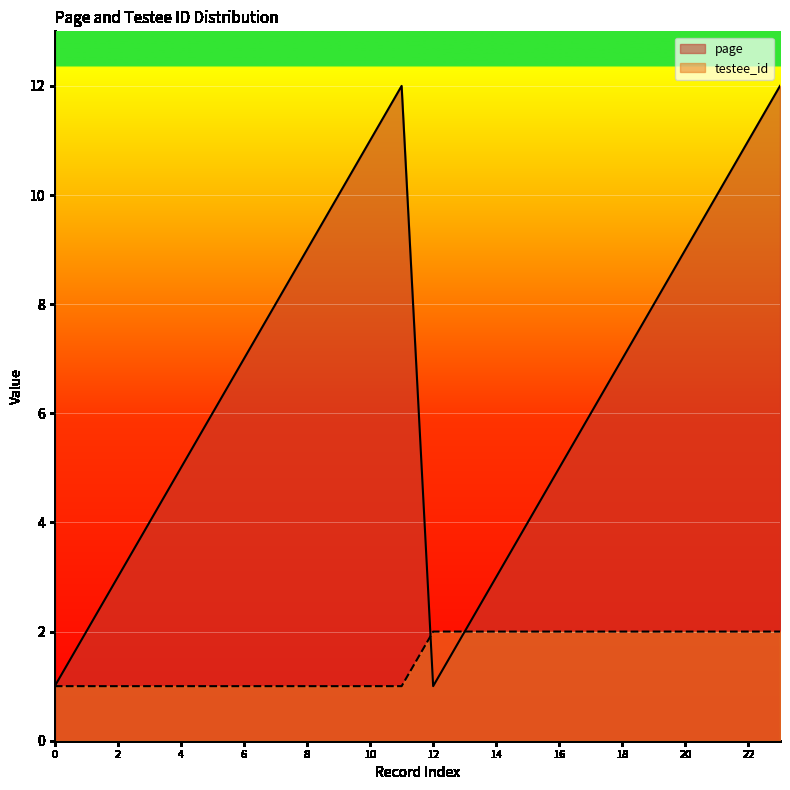

The value of testee_id at 6 is 0. True or false?

False